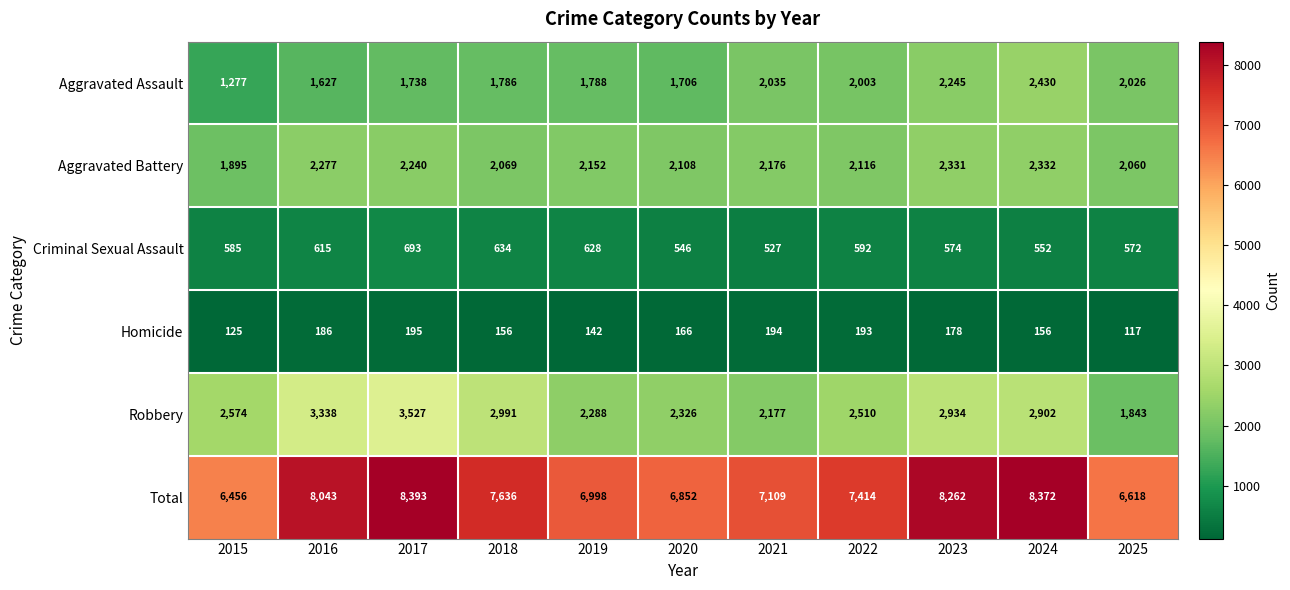

What is the spread (max minus min) of values at 2015?

6331